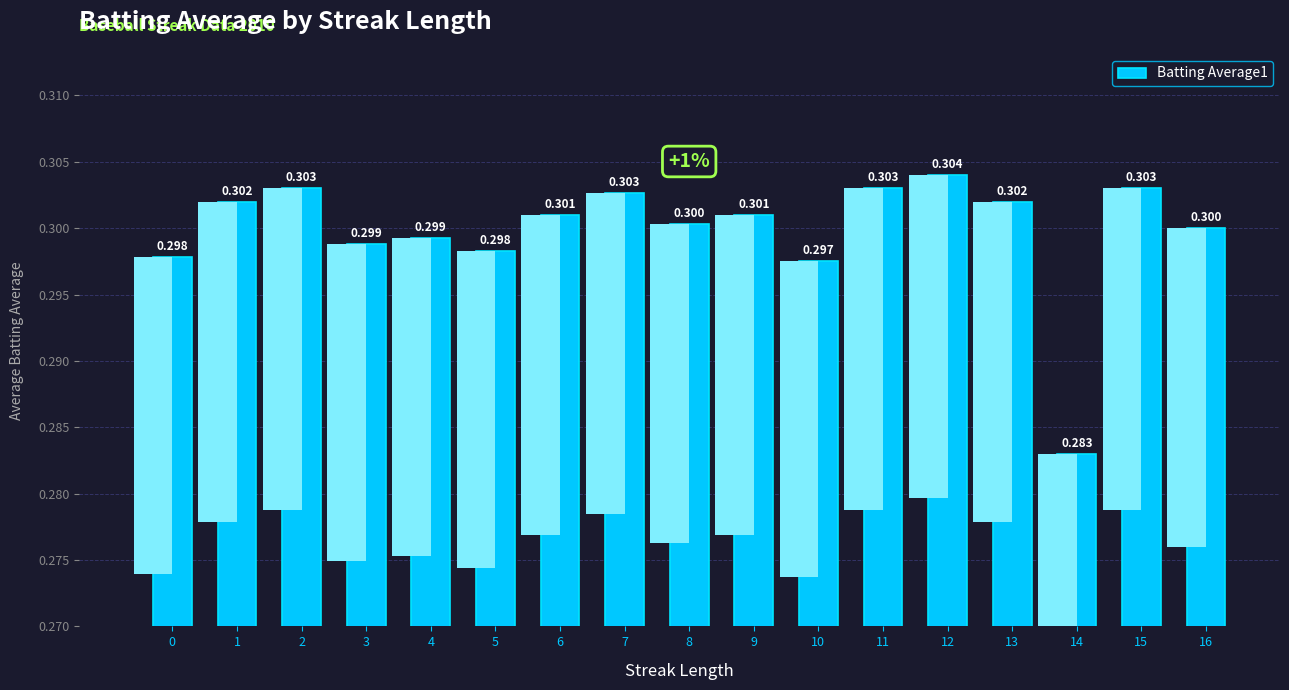

Rank the categories by value from highest to lowest.

12, 2, 11, 15, 7, 1, 13, 6, 9, 8, 16, 4, 3, 5, 0, 10, 14